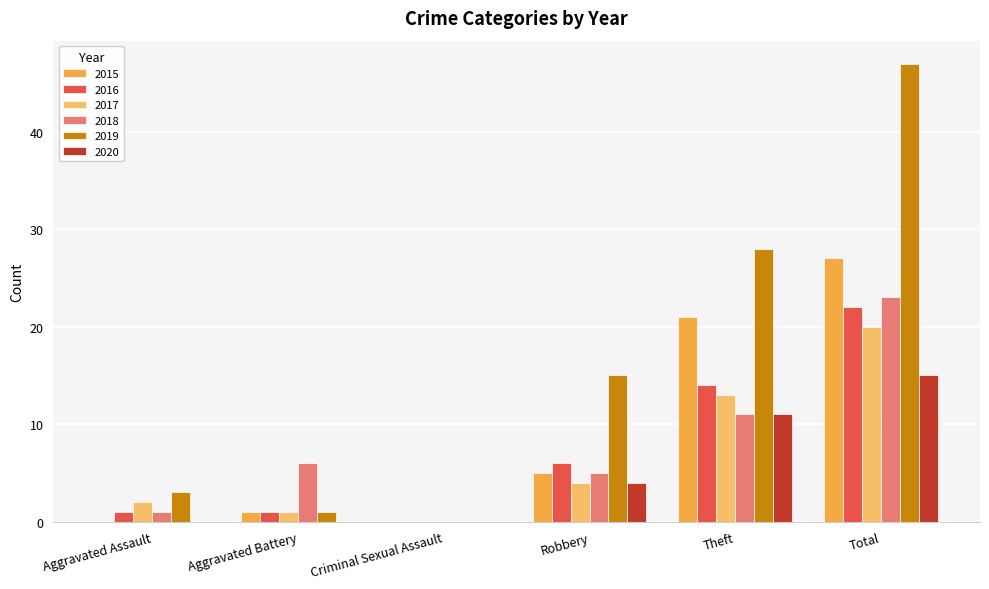

Reading right to left, what are all the values shown in this chart?

2015: 27	21	5	0	1	0
2016: 22	14	6	0	1	1
2017: 20	13	4	0	1	2
2018: 23	11	5	0	6	1
2019: 47	28	15	0	1	3
2020: 15	11	4	0	0	0